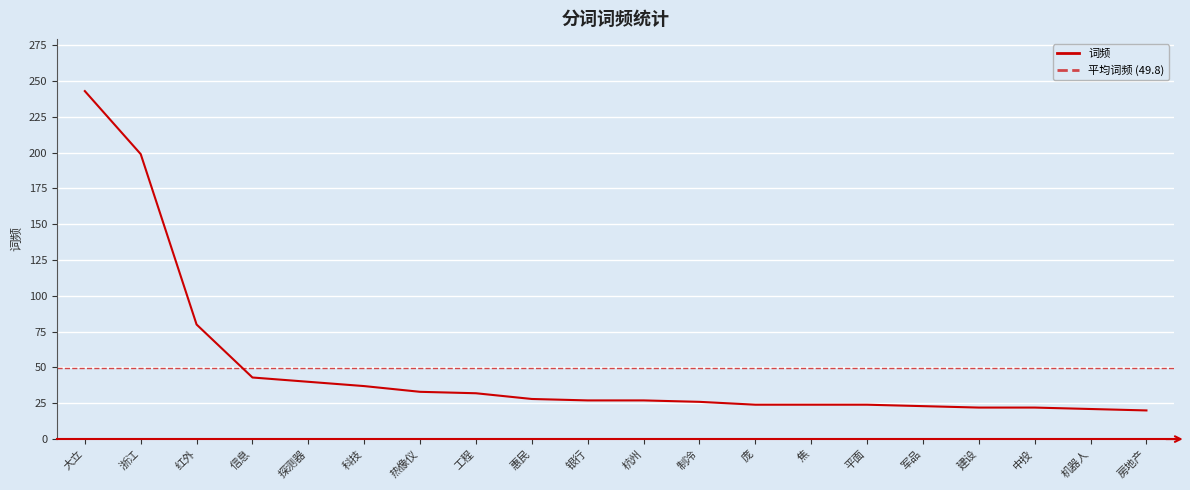

What is the sum of all values?

995